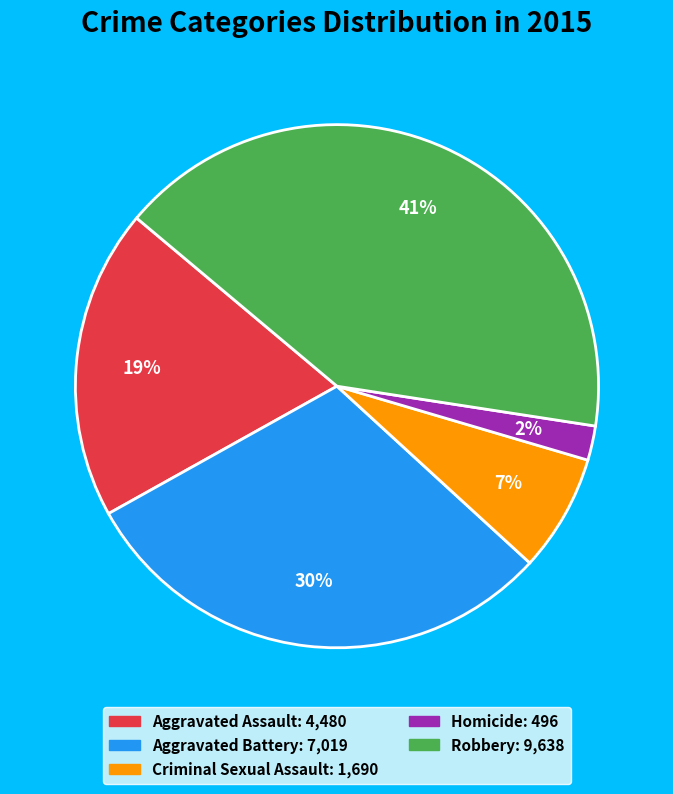

Which category has the biggest portion of the pie?

Robbery